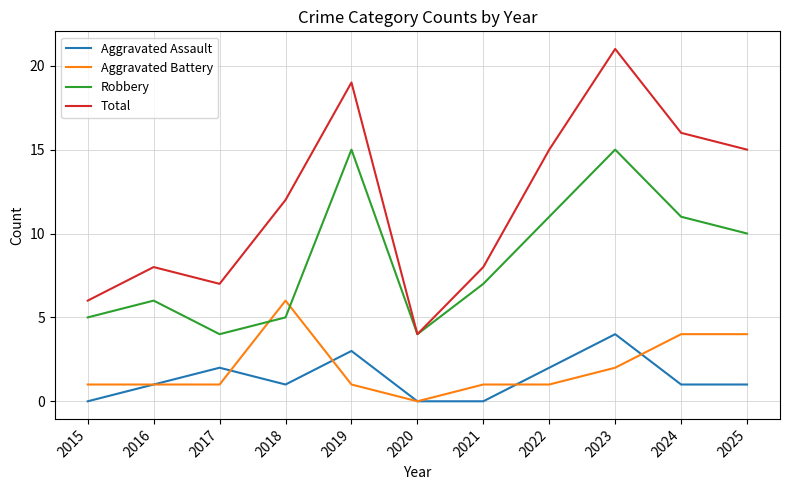

Reading left to right, list all the values displayed in this chart.

Aggravated Assault: 2015=0	2016=1	2017=2	2018=1	2019=3	2020=0	2021=0	2022=2	2023=4	2024=1	2025=1
Aggravated Battery: 2015=1	2016=1	2017=1	2018=6	2019=1	2020=0	2021=1	2022=1	2023=2	2024=4	2025=4
Robbery: 2015=5	2016=6	2017=4	2018=5	2019=15	2020=4	2021=7	2022=11	2023=15	2024=11	2025=10
Total: 2015=6	2016=8	2017=7	2018=12	2019=19	2020=4	2021=8	2022=15	2023=21	2024=16	2025=15